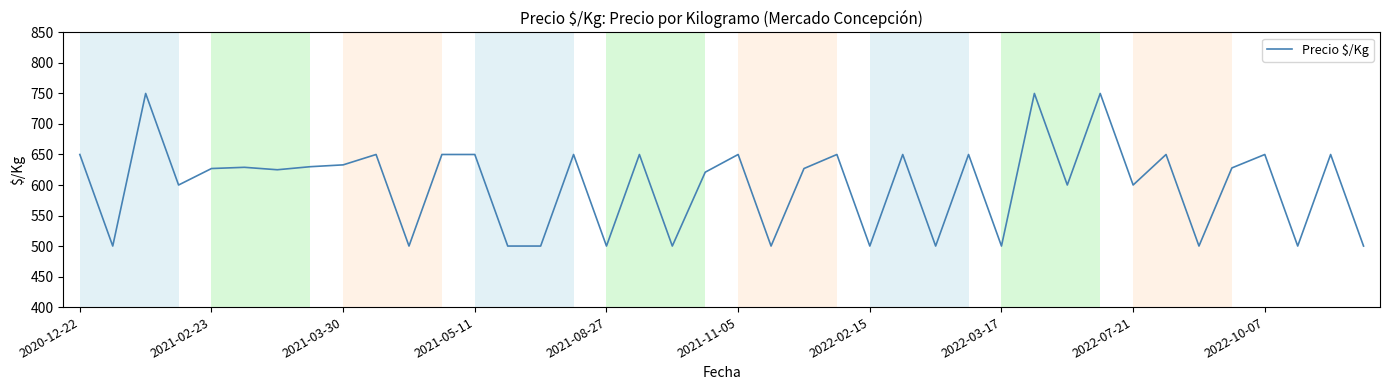

What is the difference between the maximum and minimum values?

250